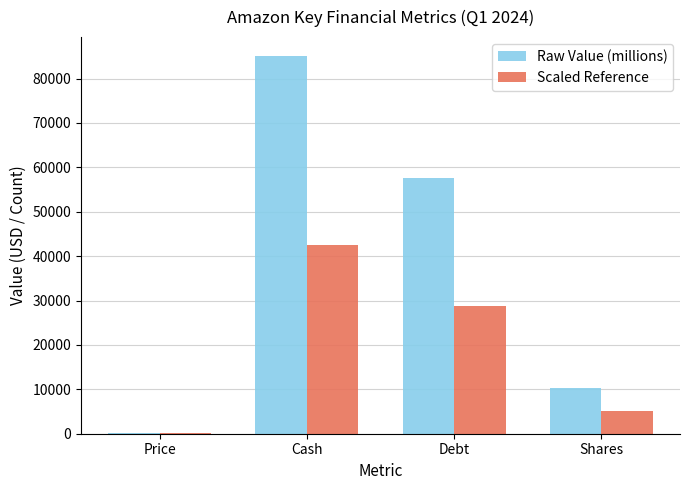

Between Debt and Shares, which series saw the biggest shift?

Raw Value (millions)